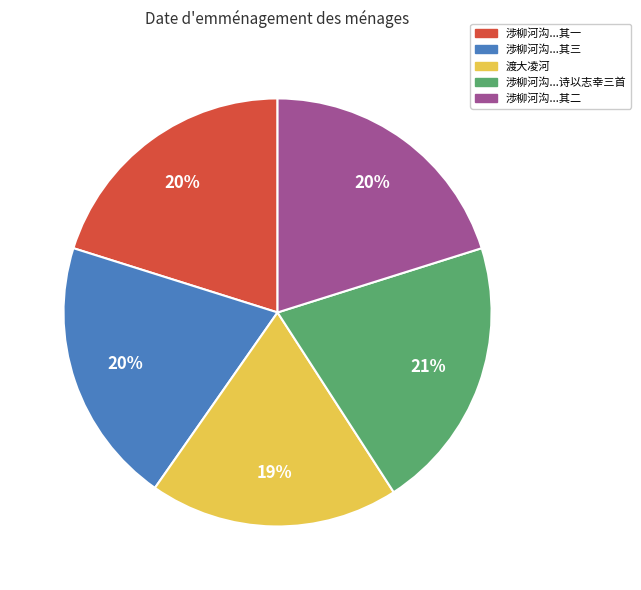

Do 渡大凌河 and 涉柳河沟...其二 together represent more than half of the pie?

No